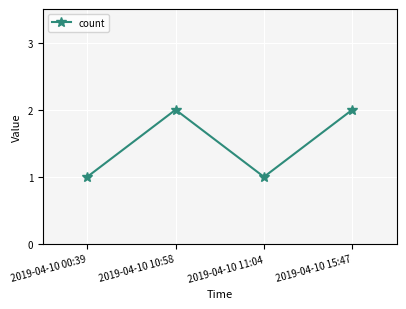

What position from the left is 2019-04-10 10:58?

2